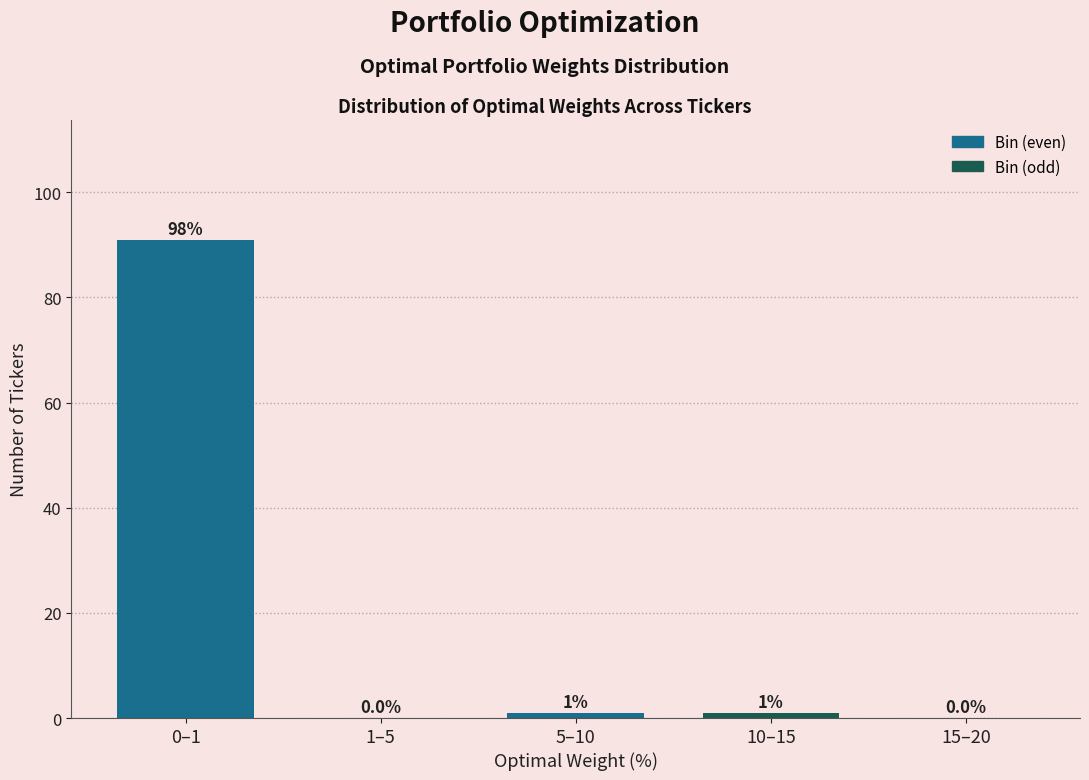

Reading left to right, what are all the values shown in this chart?

0–1=91	1–5=0	5–10=1	10–15=1	15–20=0